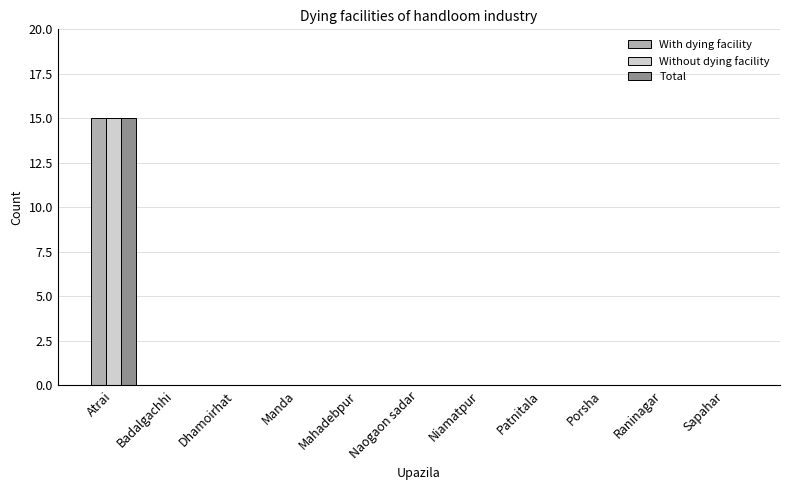

The Without dying facility series shows 0 at Naogaon sadar. True or false?

True